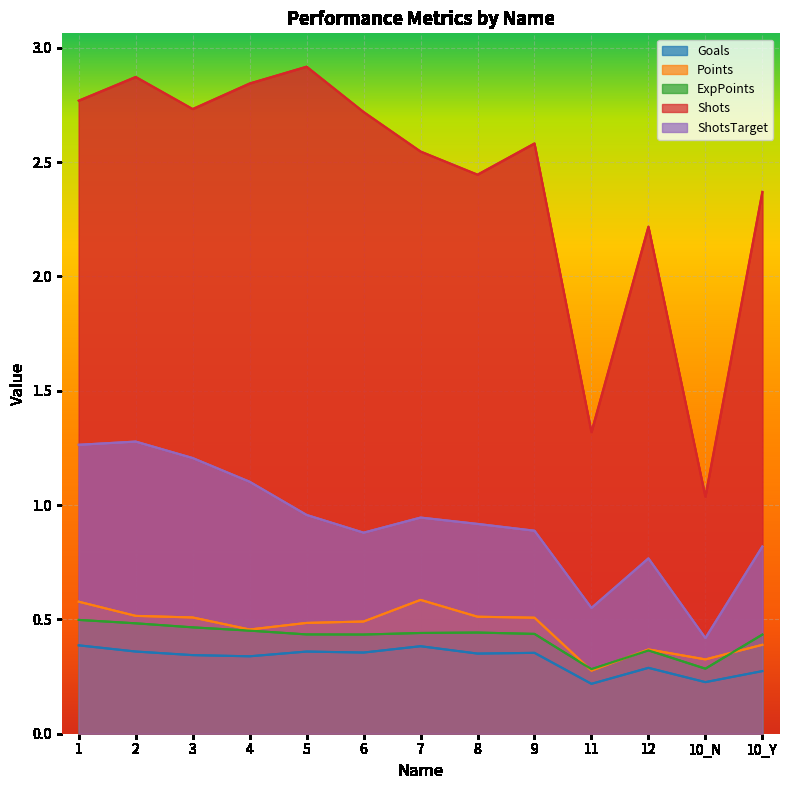

How many interior local peaks does the ExpPoints series have?

2